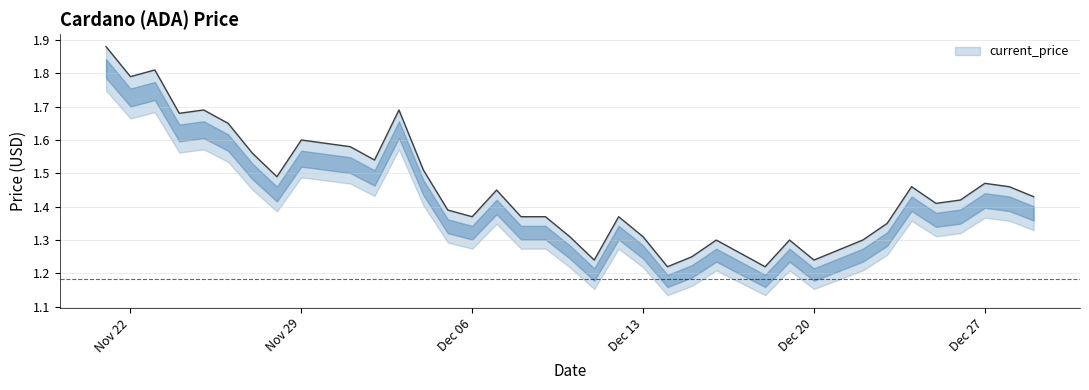

List the labels in order of value, largest first.

11/21/2021, 11/23/2021, 11/22/2021, 11/25/2021, 12/03/2021, 11/24/2021, 11/26/2021, 11/29/2021, 11/30/2021, 12/01/2021, 11/27/2021, 12/02/2021, 12/04/2021, 11/28/2021, 12/27/2021, 12/24/2021, 12/28/2021, 12/07/2021, 12/29/2021, 12/26/2021, 12/25/2021, 12/05/2021, 12/06/2021, 12/08/2021, 12/09/2021, 12/12/2021, 12/23/2021, 12/10/2021, 12/13/2021, 12/16/2021, 12/19/2021, 12/22/2021, 12/21/2021, 12/17/2021, 12/15/2021, 12/11/2021, 12/20/2021, 12/14/2021, 12/18/2021